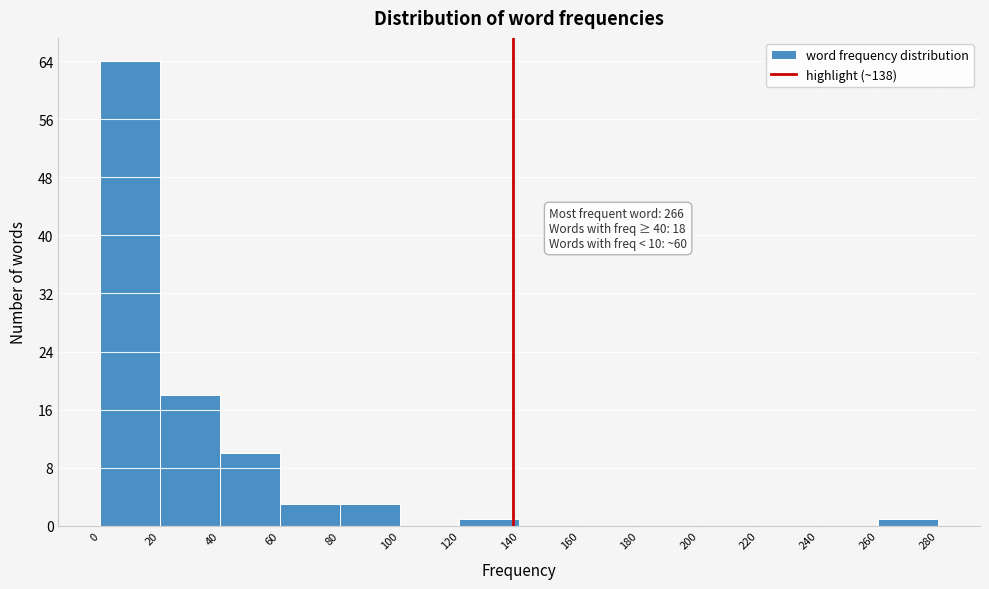

Over which range of the x-axis is the bar tallest?

0 to 20